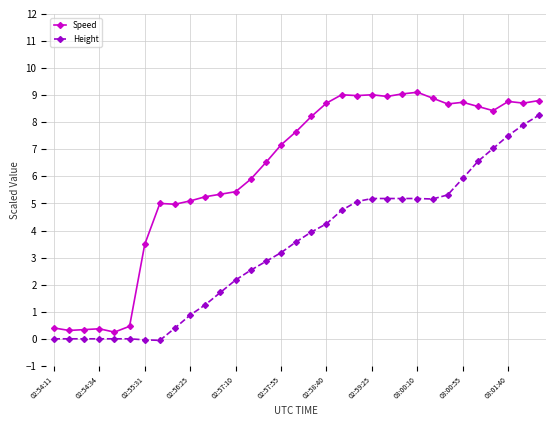

True or false: Speed has more than 1 interior local peaks.

True